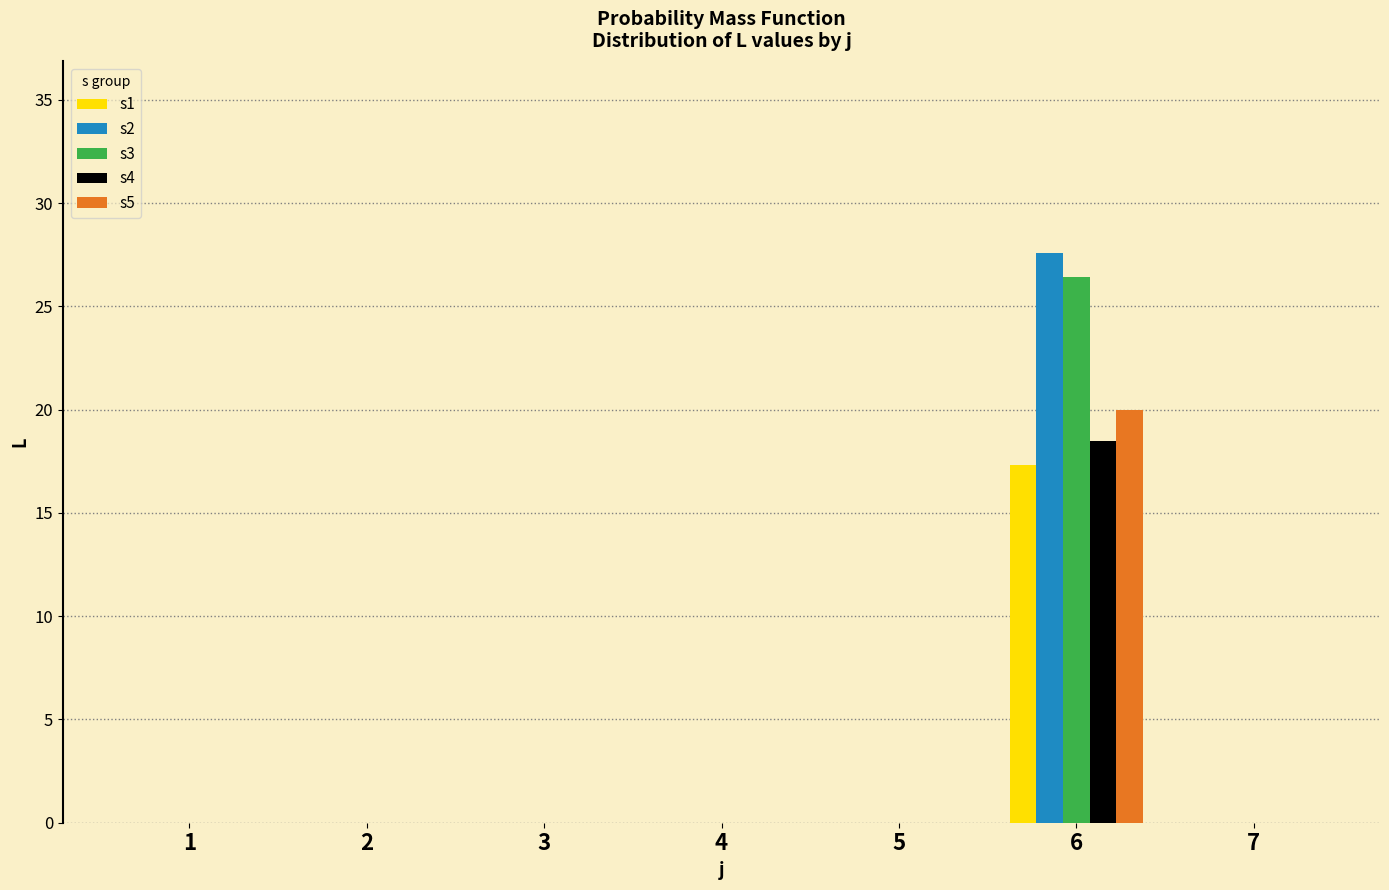

True or false: s2 has a value of 0.0 at 5.

True